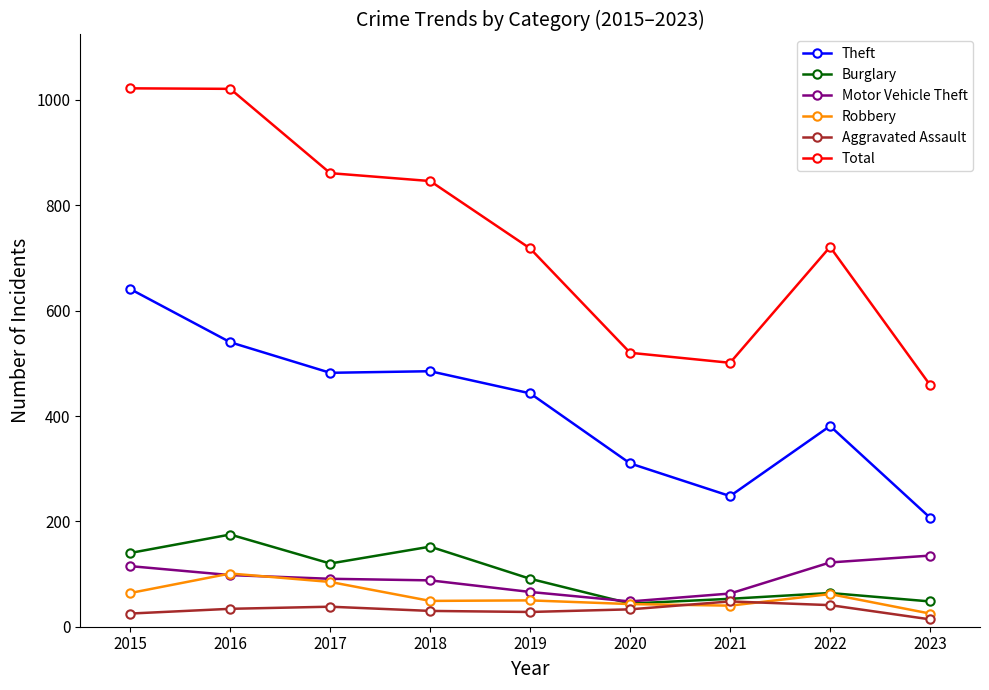

What is the approximate value of Theft at 2018?

485